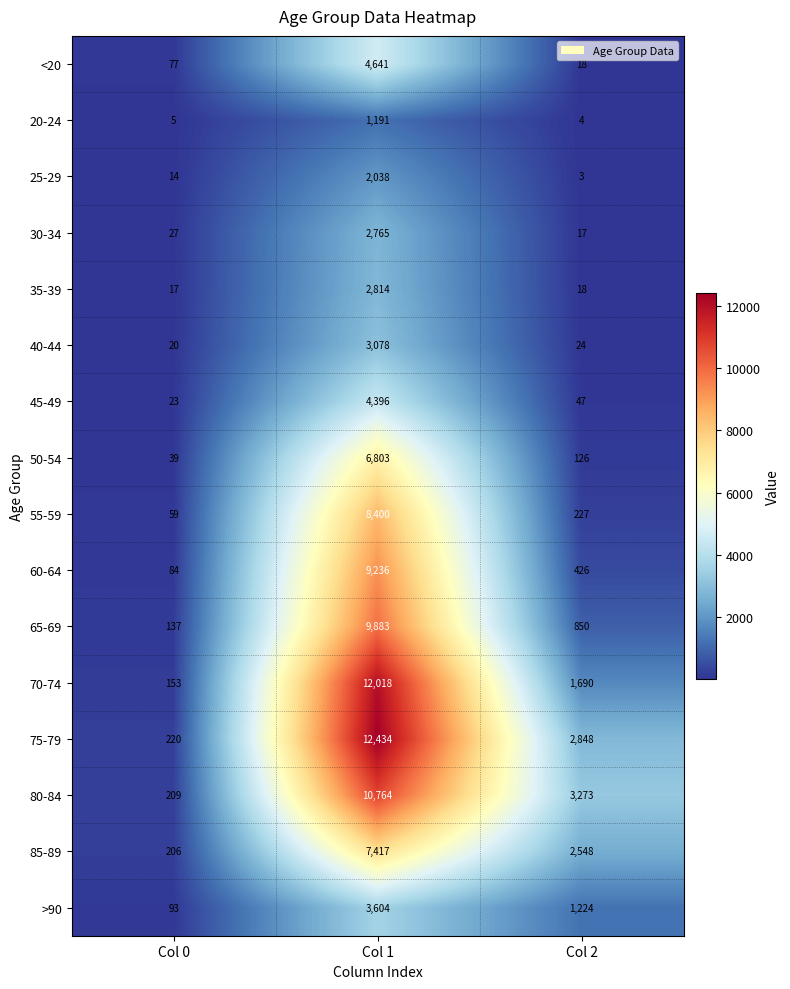

What is the total value across all series at Col 0?

1383